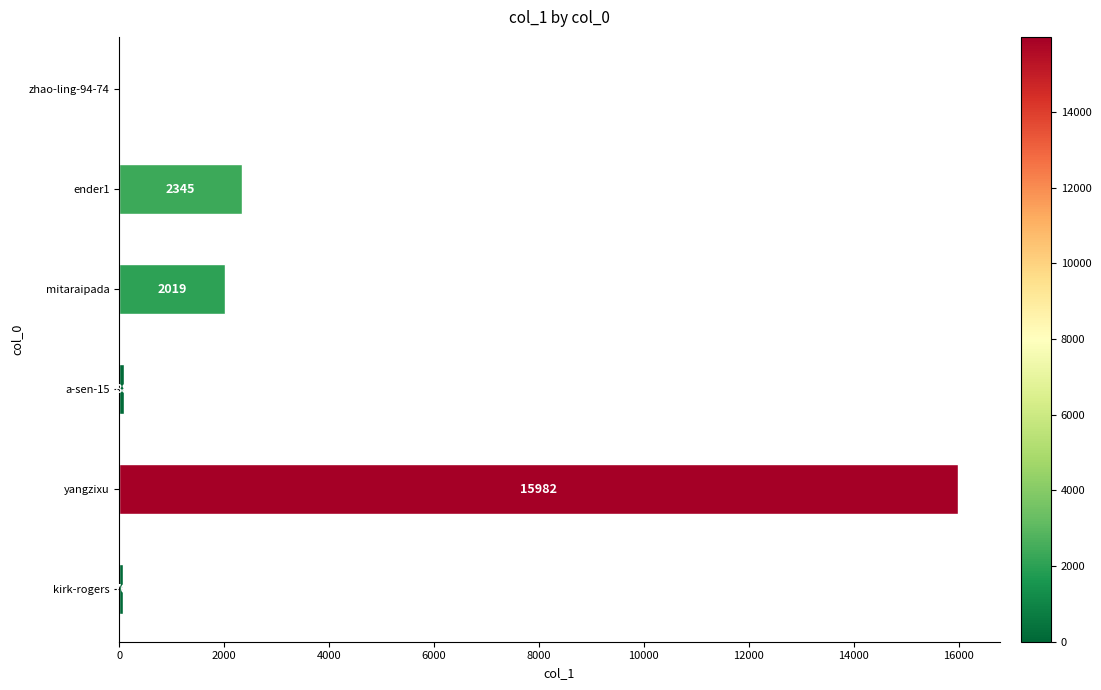

Approximately how many times larger is the value at yangzixu compared to kirk-rogers?

210.3